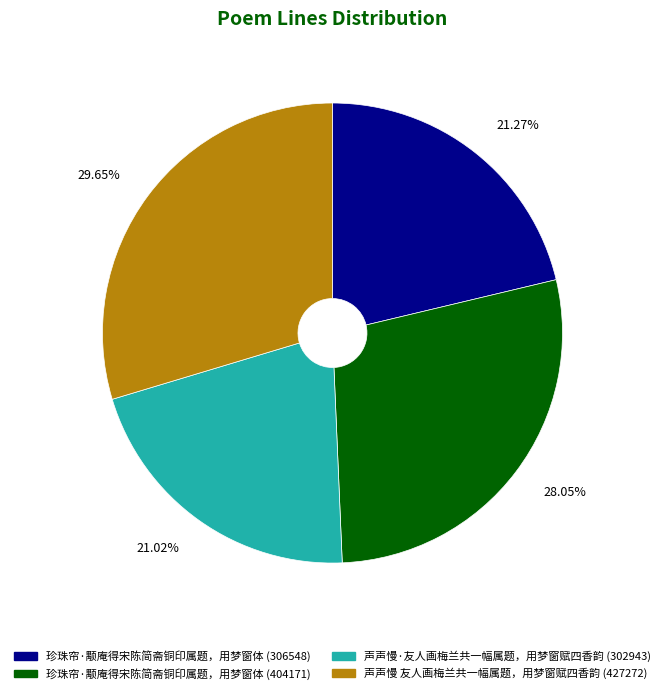

How many slices are in this pie chart?

4